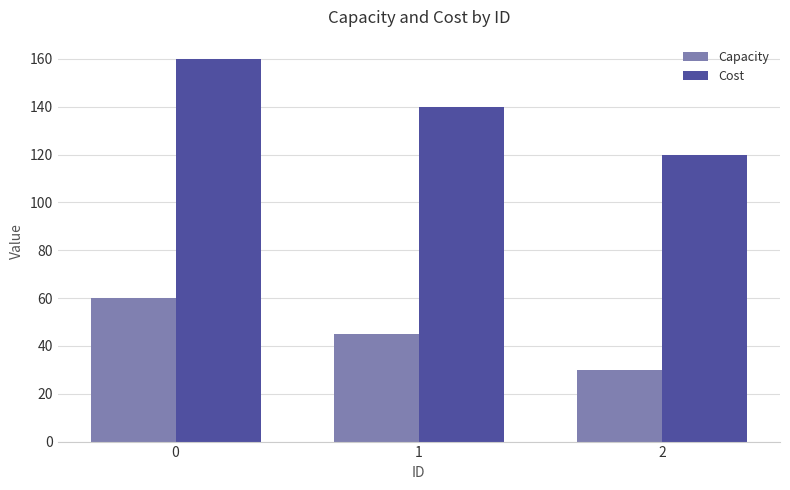

Which series has the largest range (max minus min)?

Cost